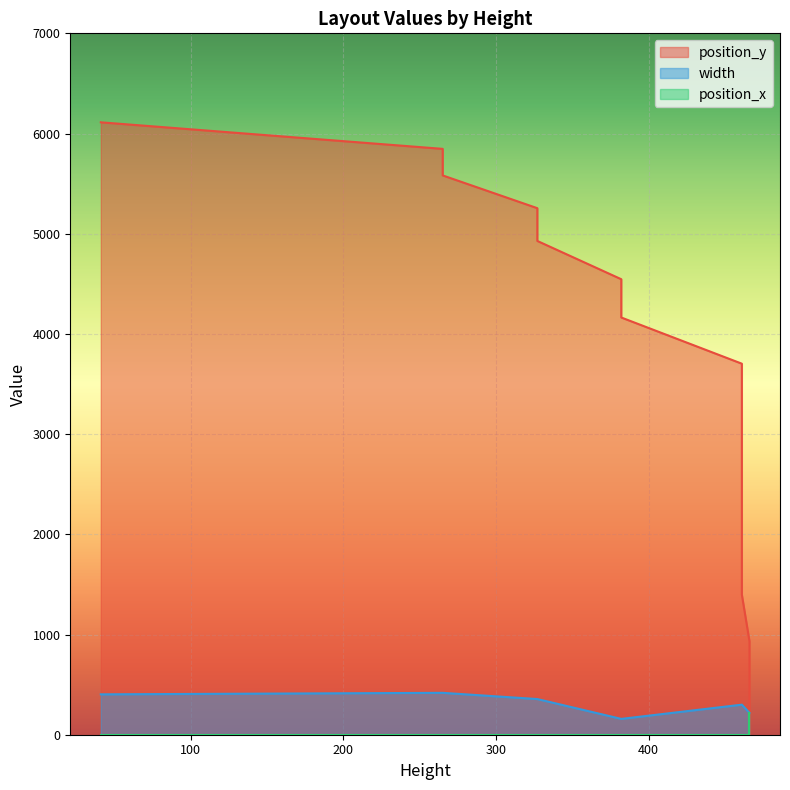

At which label does width reach its minimum?

382.0